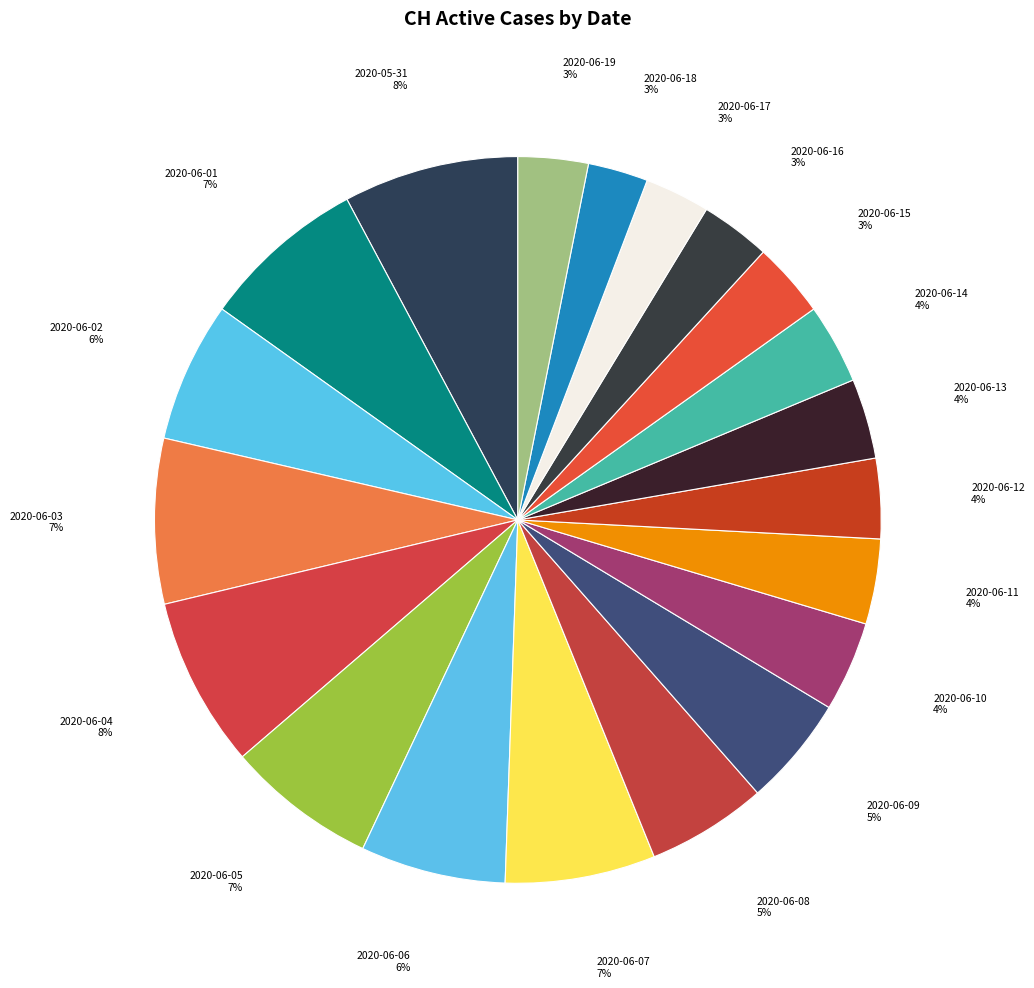

Between 2020-06-18 and 2020-06-08, which is larger?

2020-06-08